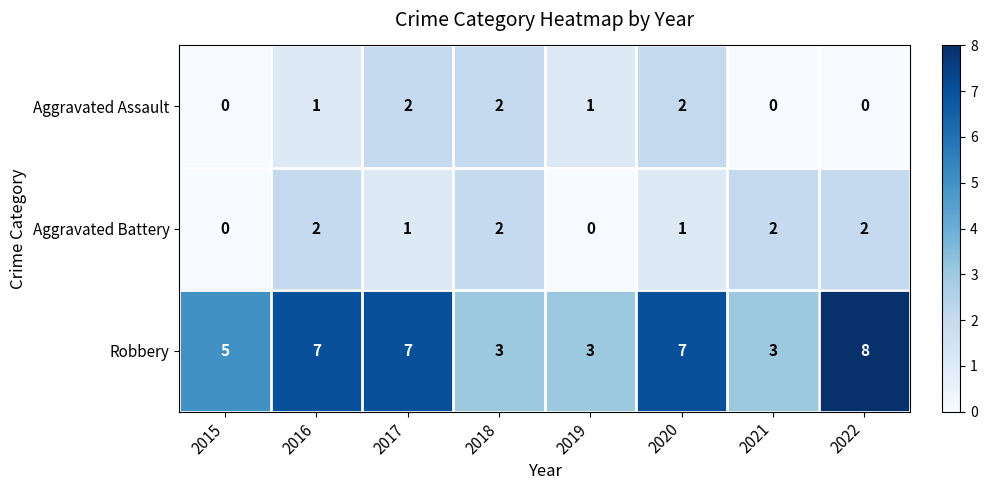

What is the maximum value shown in the chart?

8